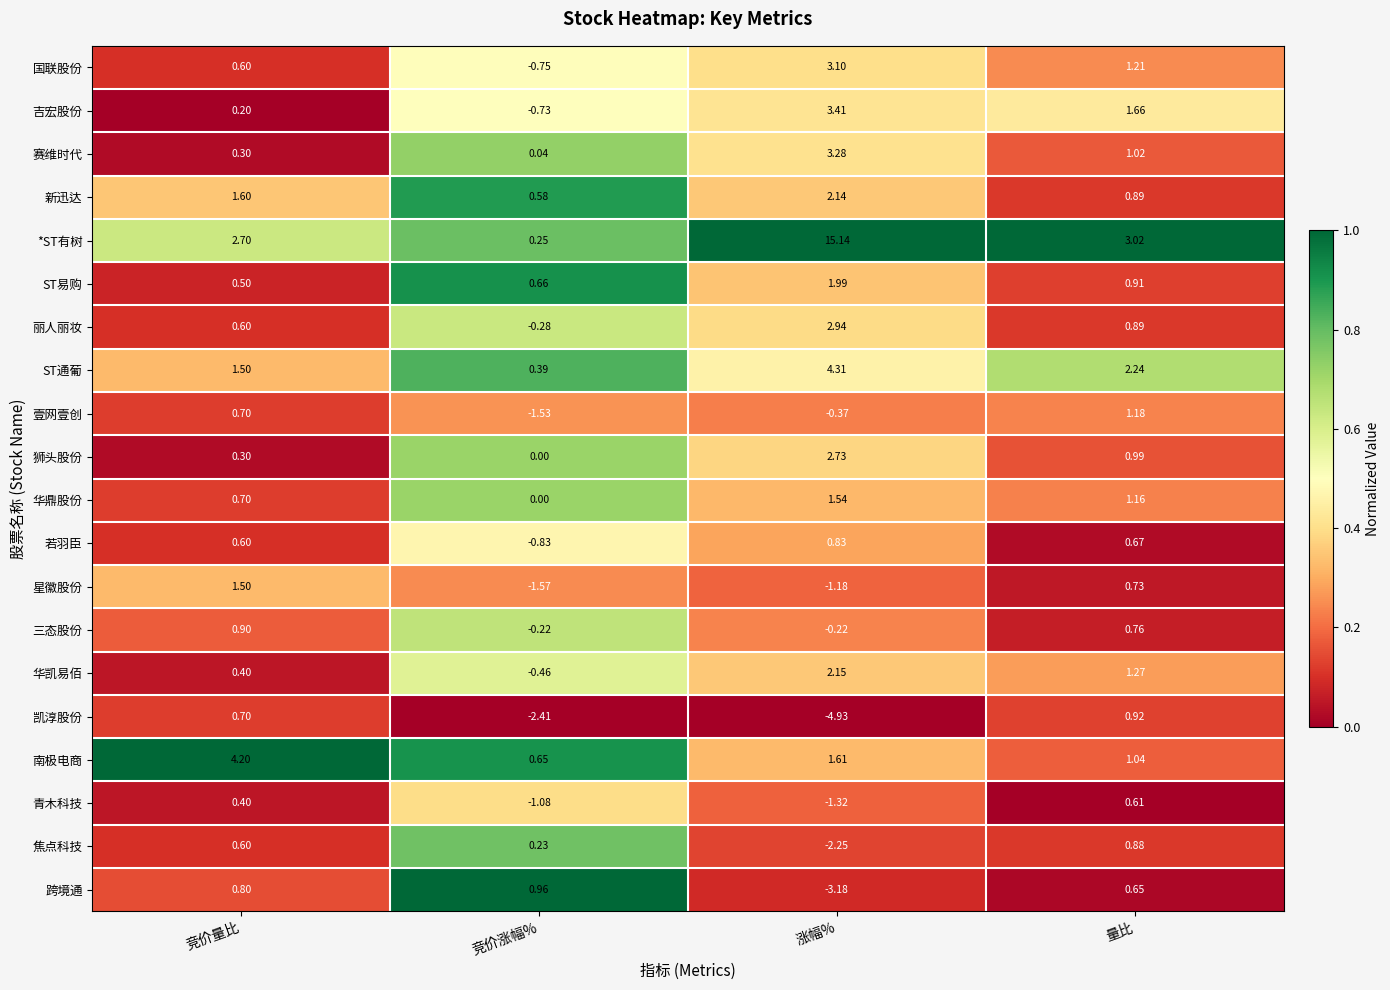

Where does the 国联股份 series first go above 1?

涨幅%